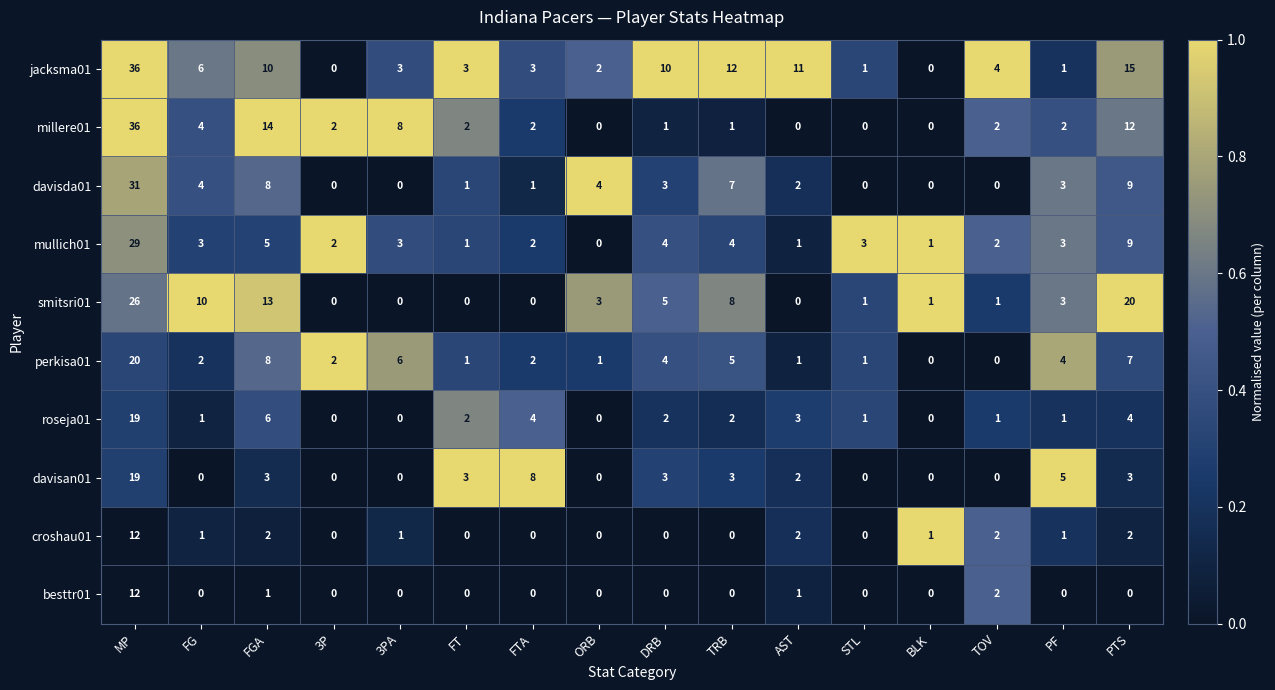

Is the value of jacksma01 at AST greater than the value of mullich01 at MP?

No